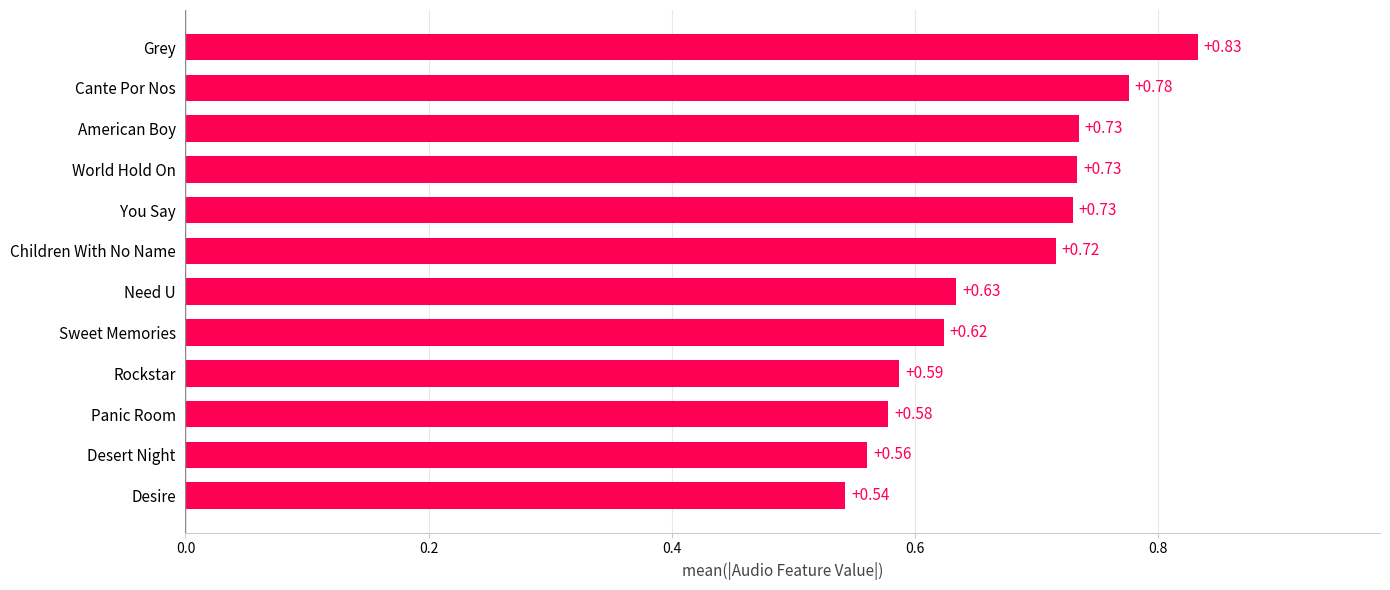

How many categories are shown in the chart?

12